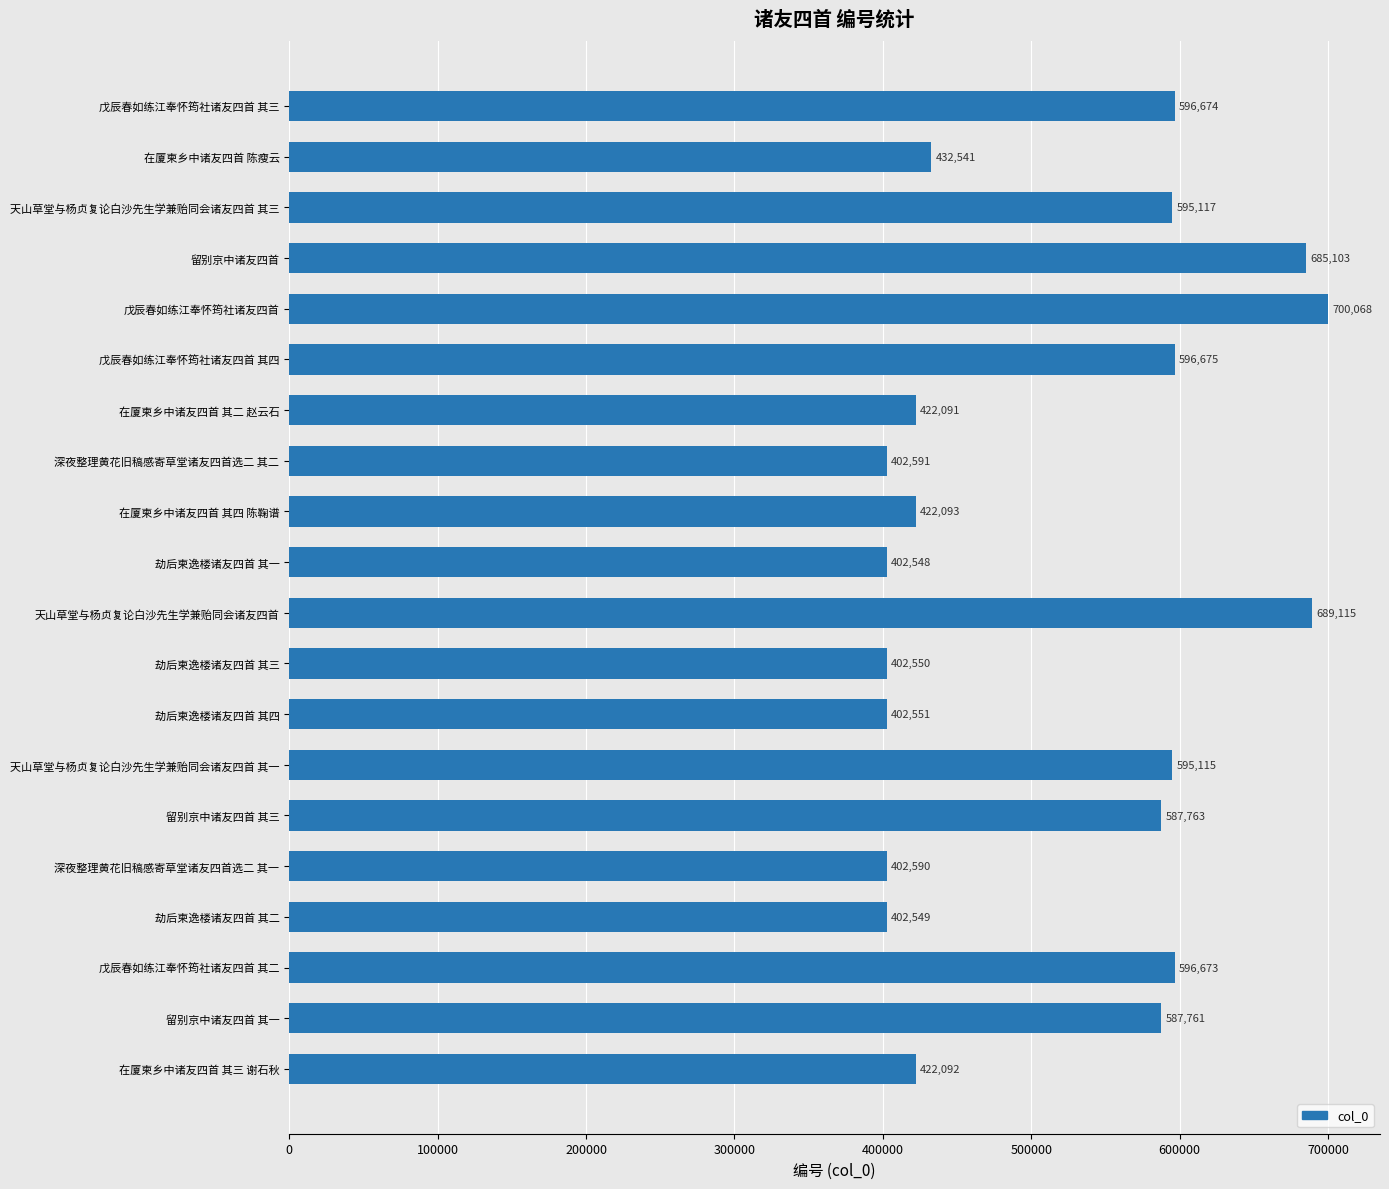

At which category does the chart reach its minimum across all series?

劫后柬逸楼诸友四首 其一